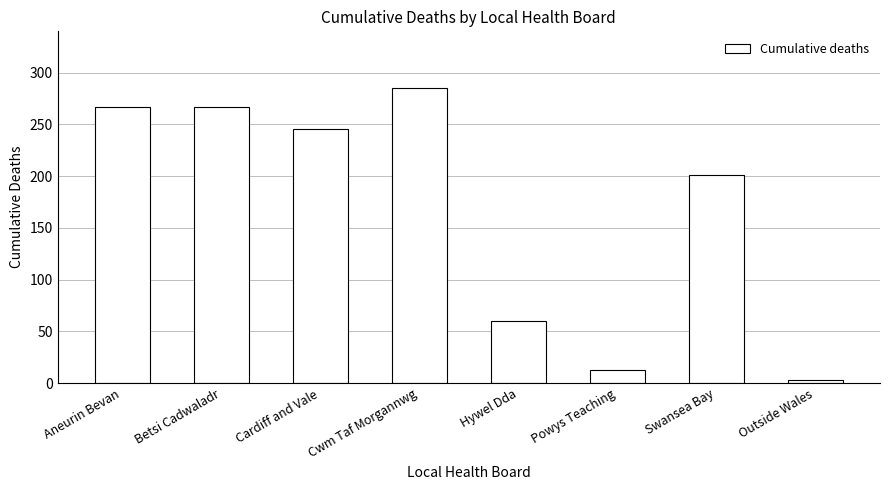

What is the difference between the second highest and minimum values?

264